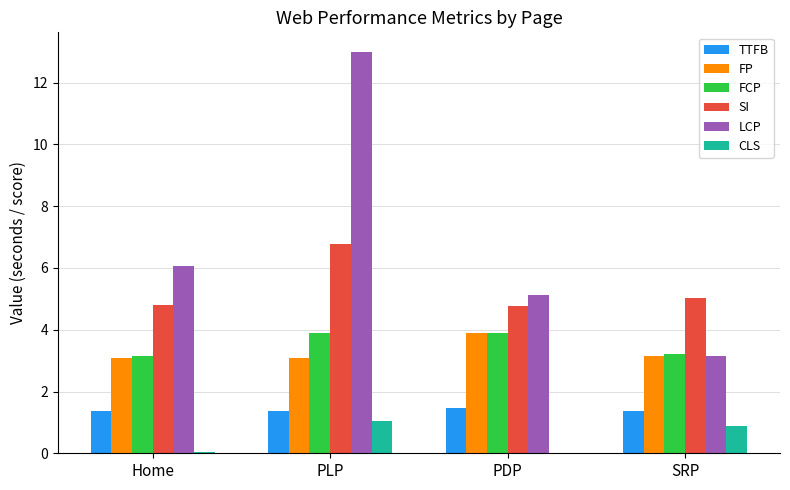

What is the highest value of the TTFB series?

1.5